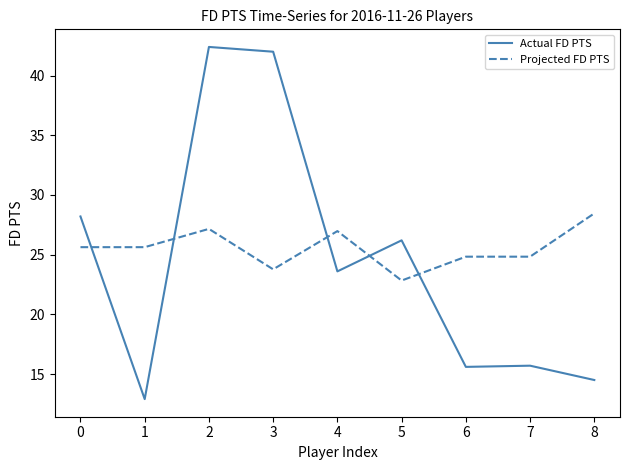

What is the difference between the Actual FD PTS values at 3 and 2?

0.4